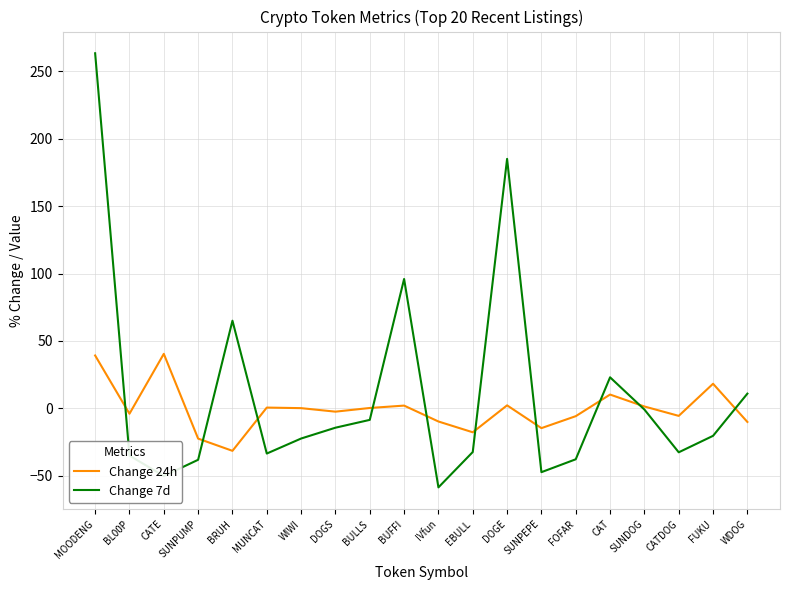

Which series has the largest total across all categories?

Change 7d